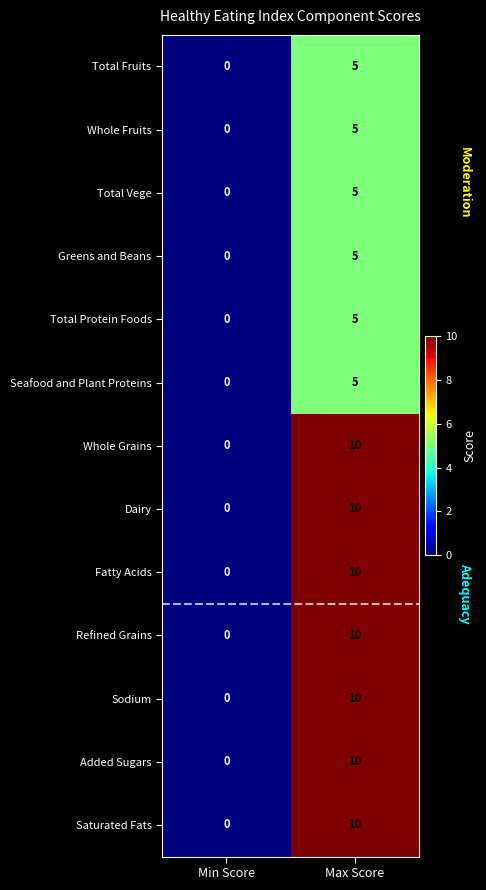

What is the sum of the Greens and Beans values at Max Score and Min Score?

5